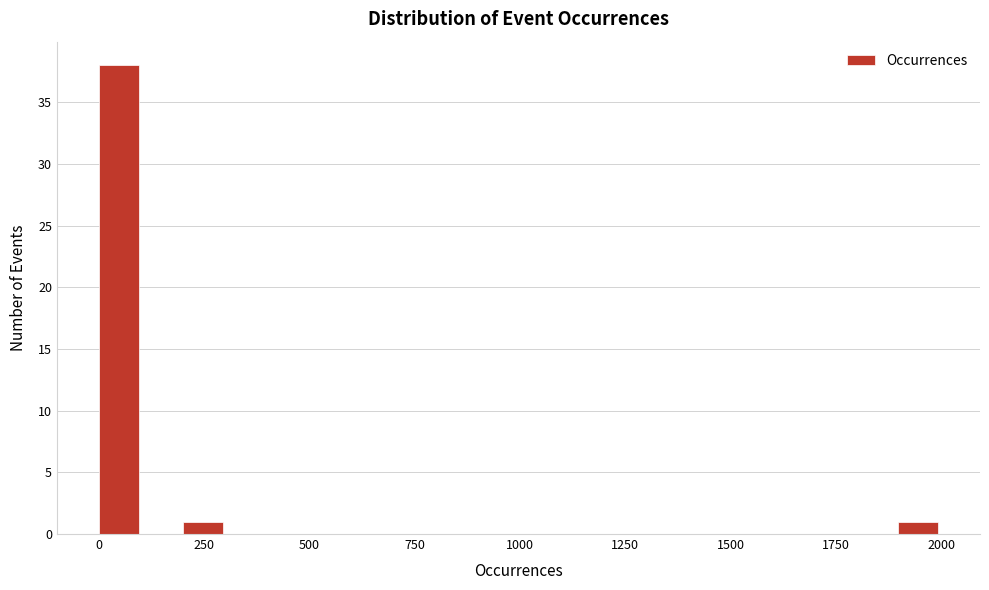

Around what value on the x-axis is the tallest bar? Give the approximate position of its centre, as read against the axis.

50